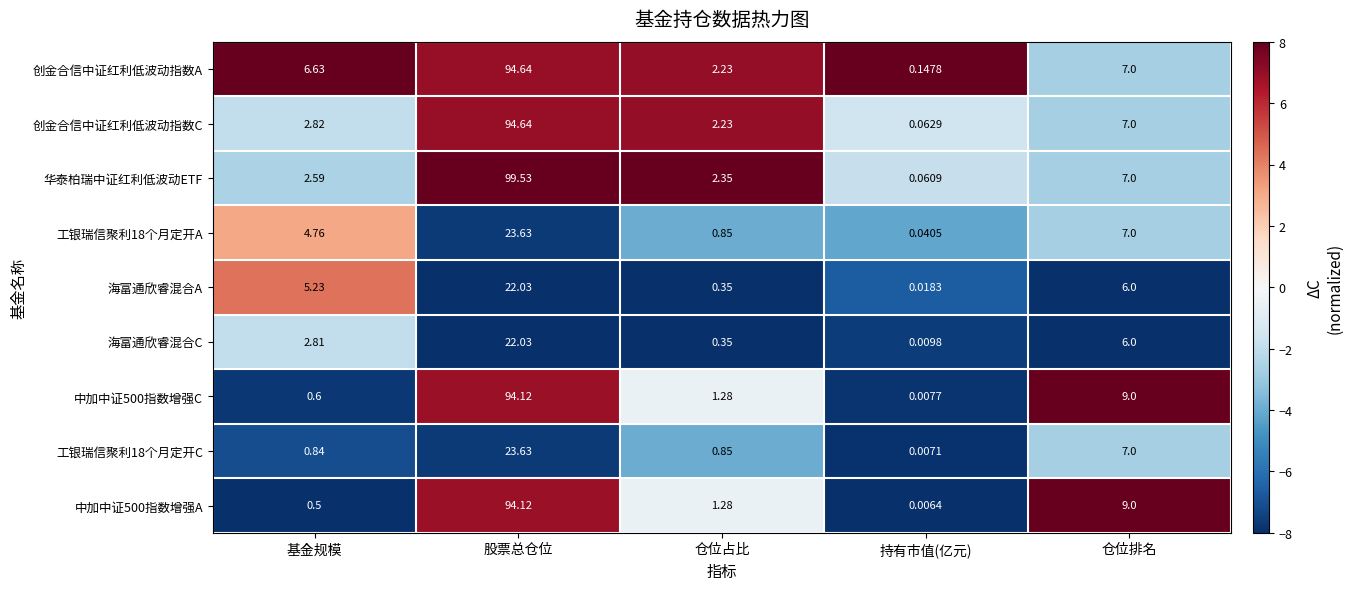

What is the difference between the highest and lowest values at 仓位排名?

3.0